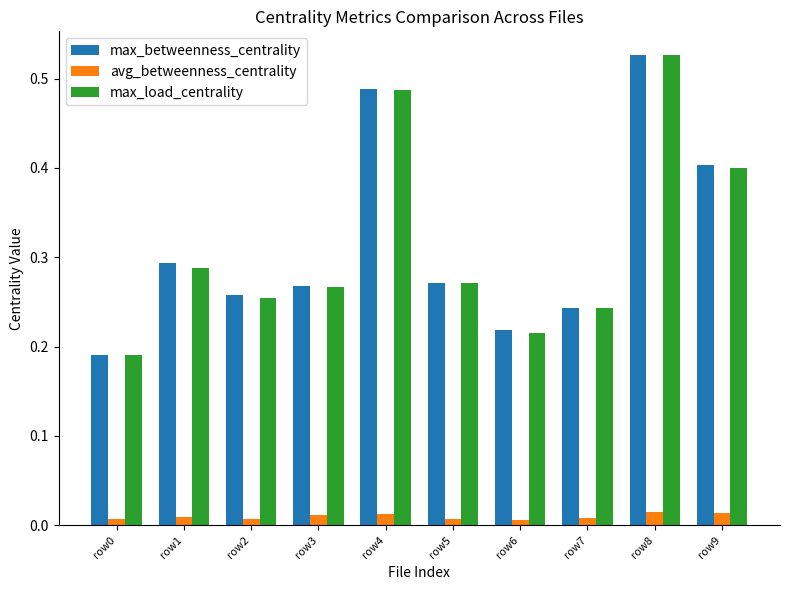

Which label corresponds to the largest value in the chart?

row8